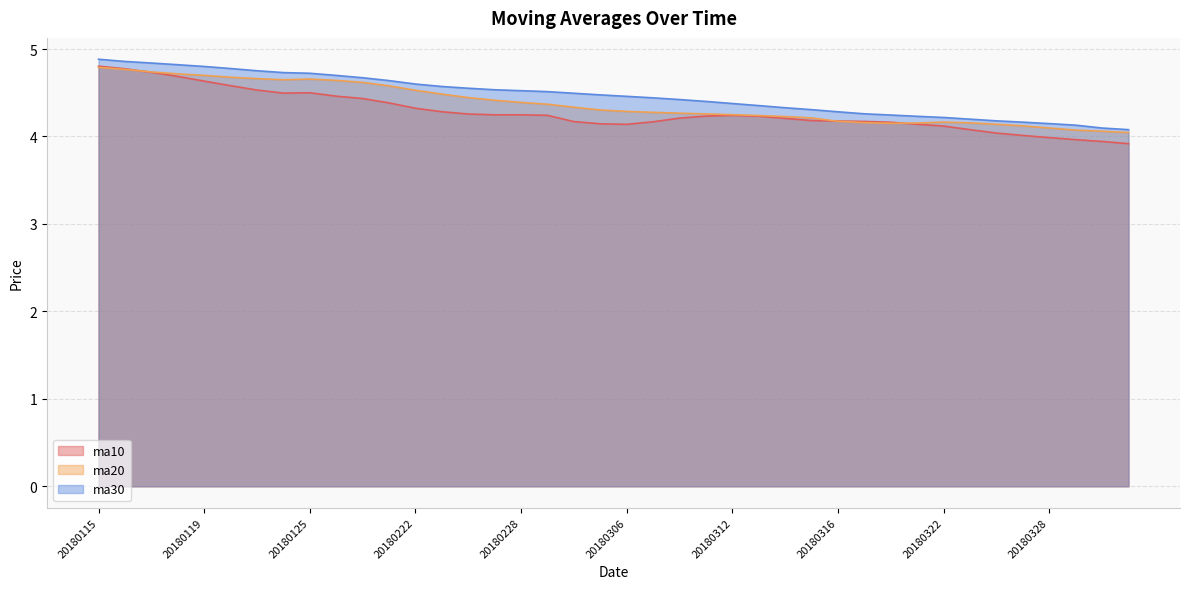

What is the difference between the ma10 values at 20180313 and 20180402?

0.3